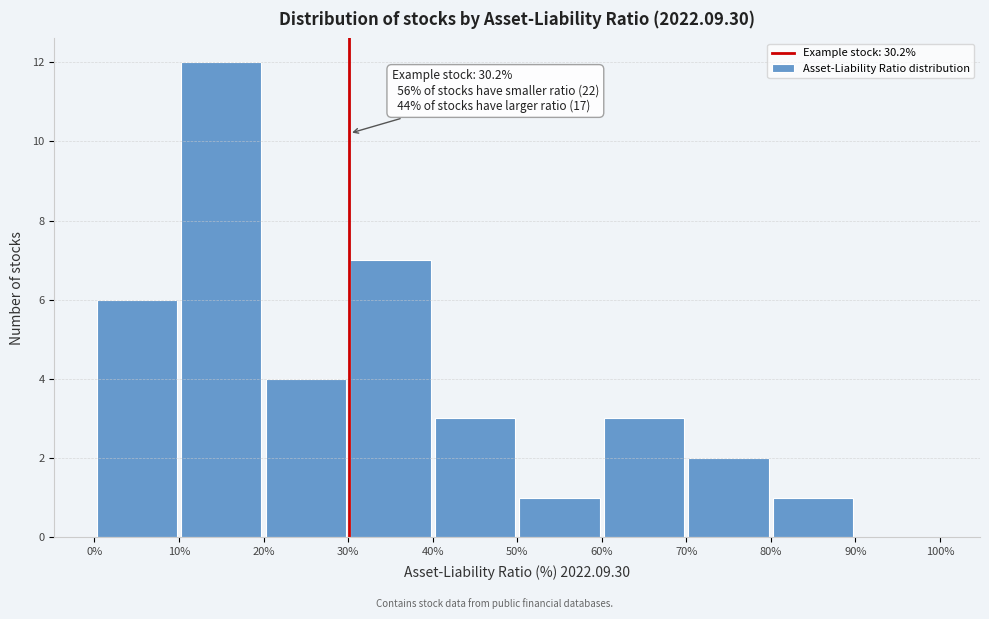

Which range on the x-axis has the tallest bar?

10% to 20%